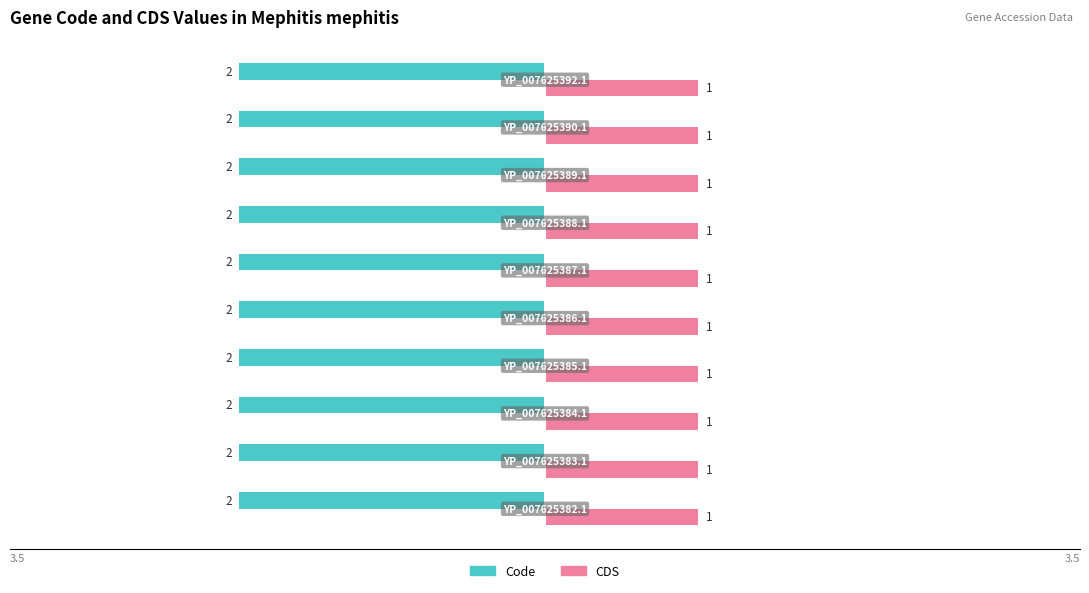

What are all the series names shown in the legend?

Code, CDS